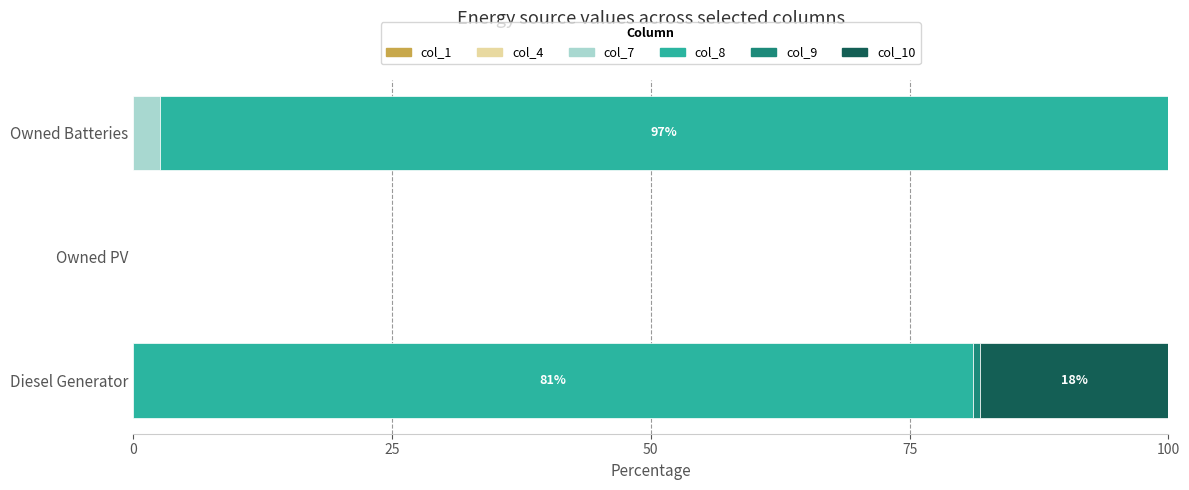

The value of col_7 at Owned PV is 0.0. True or false?

True